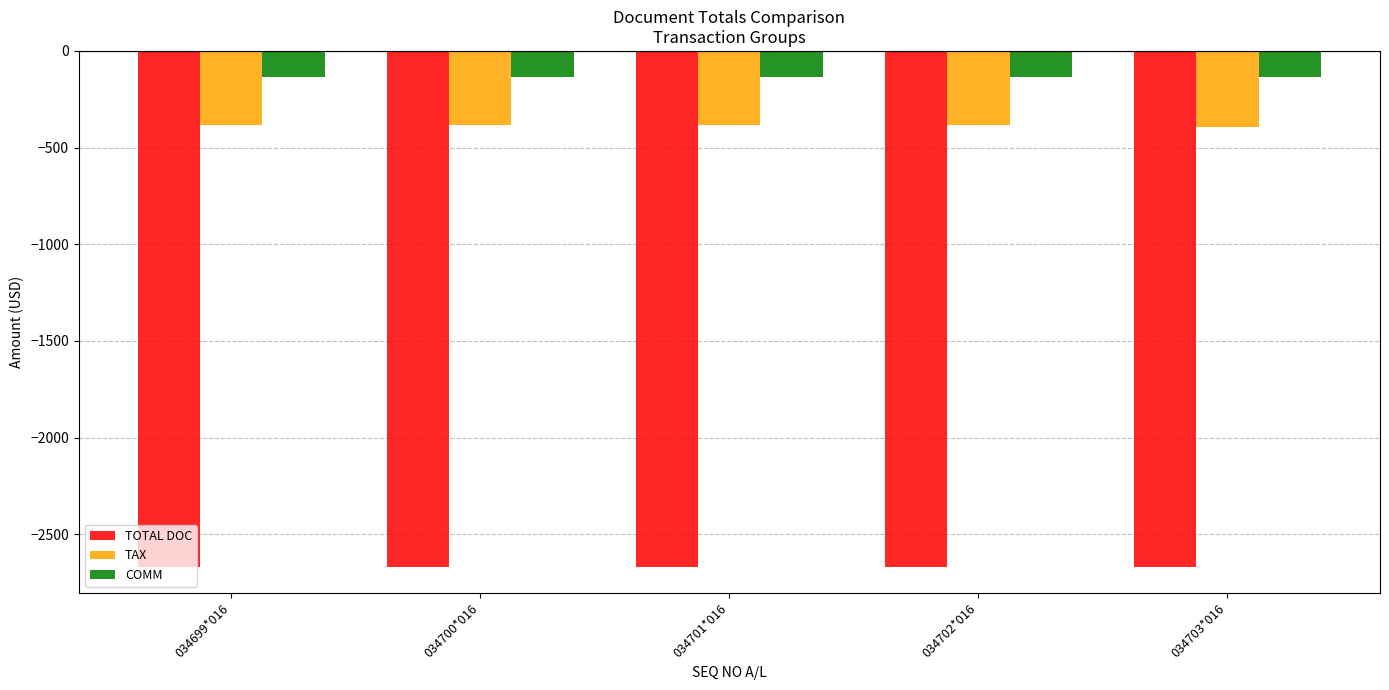

Which series has the largest total across all categories?

COMM